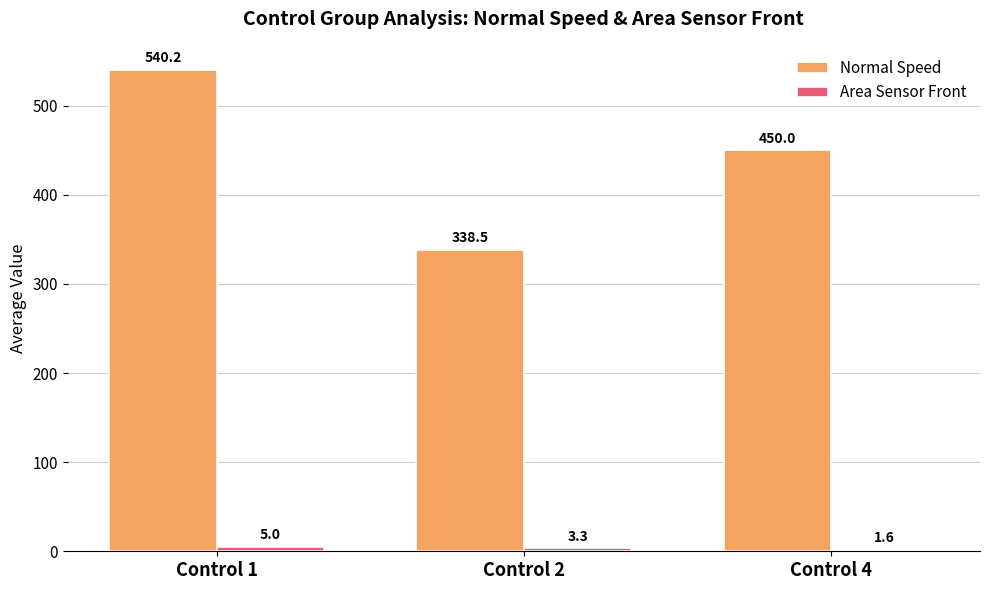

What is the approximate value of Normal Speed at Control 1?

540.2